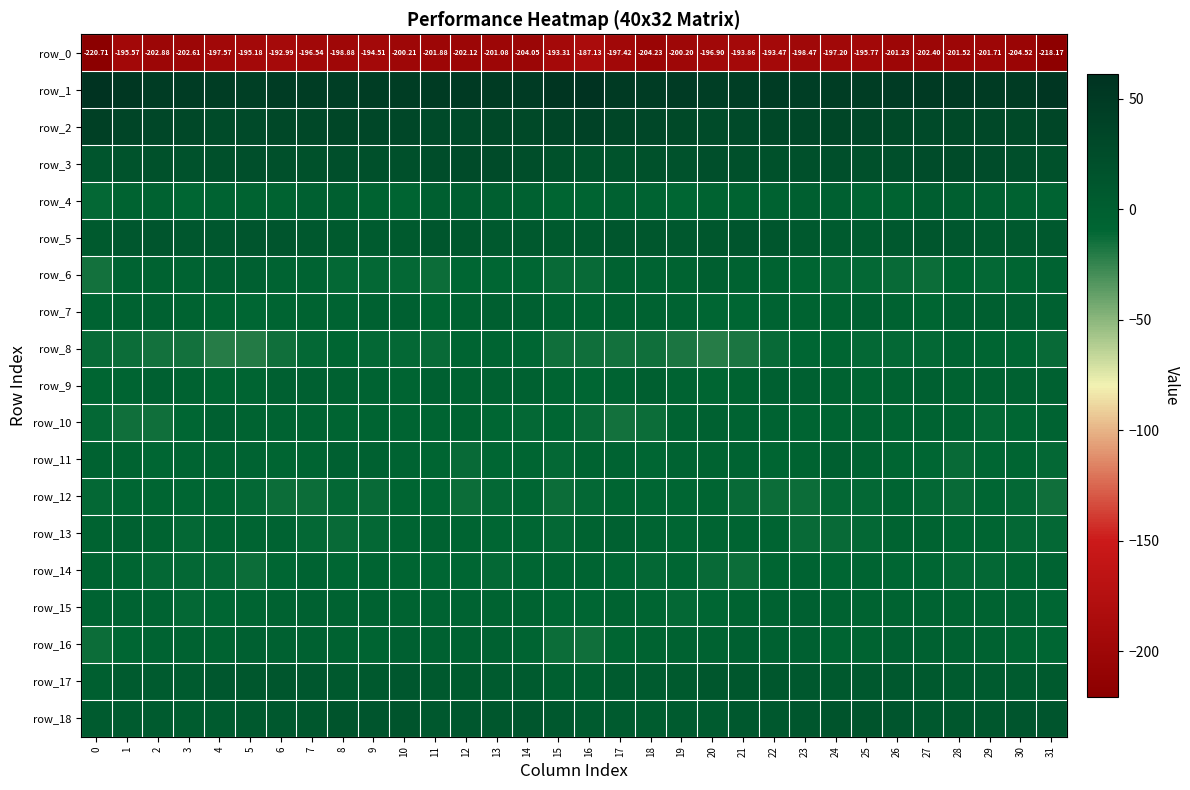

True or false: row_13 has a value of -10.5 at 7.

True